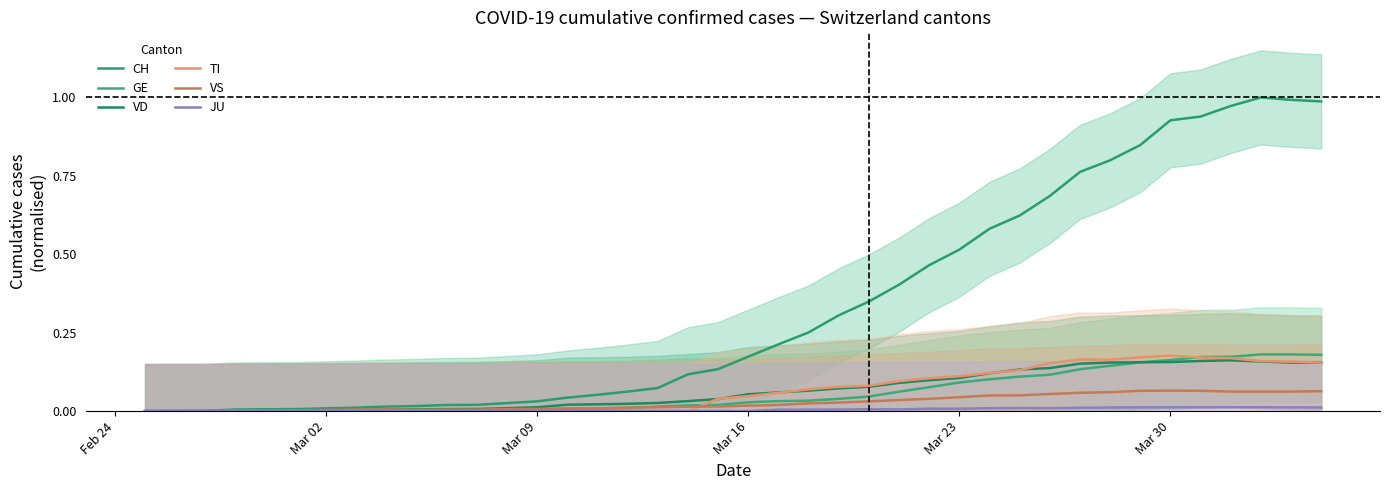

Rank the series by their maximum value, from highest to lowest.

CH, GE, TI, VD, VS, JU